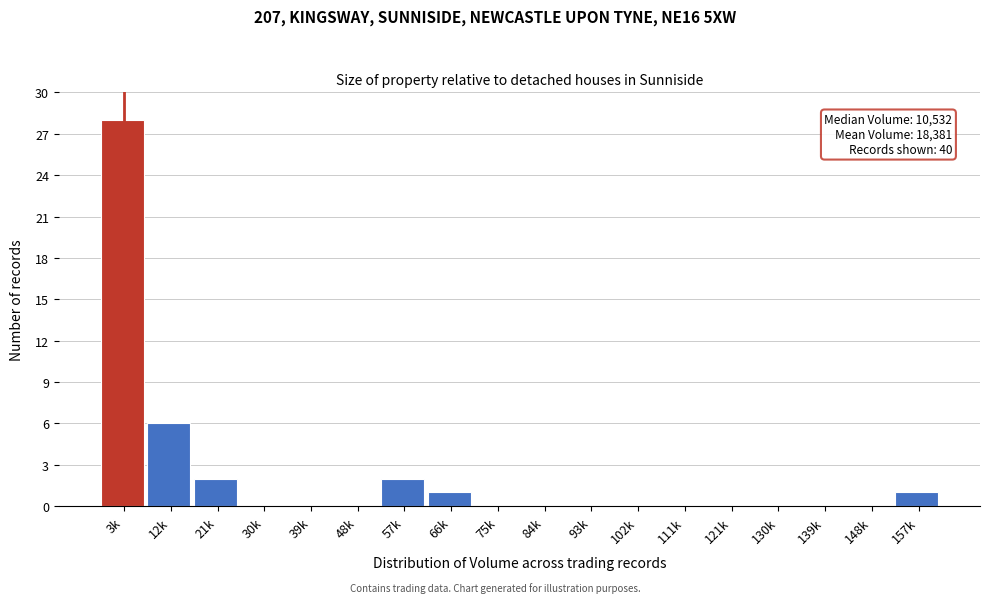

Reading left to right, list all the values displayed in this chart.

3k=28	12k=6	21k=2	30k=0	39k=0	48k=0	57k=2	66k=1	75k=0	84k=0	93k=0	102k=0	111k=0	121k=0	130k=0	139k=0	148k=0	157k=1